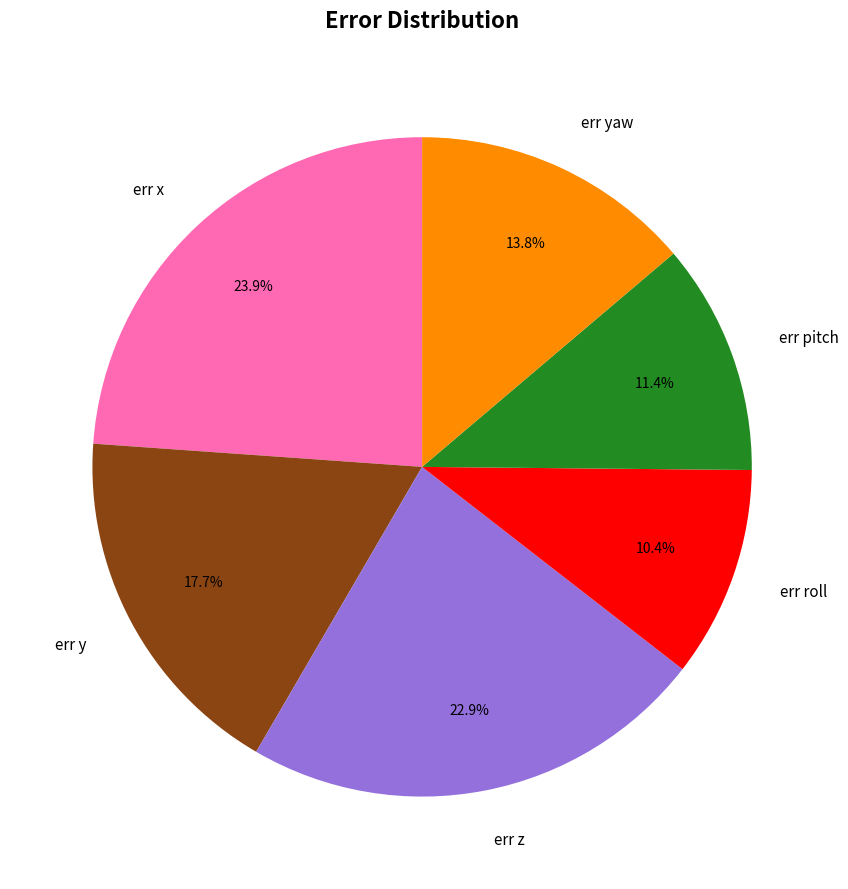

What percentage do err y and err z together represent?

40.6%